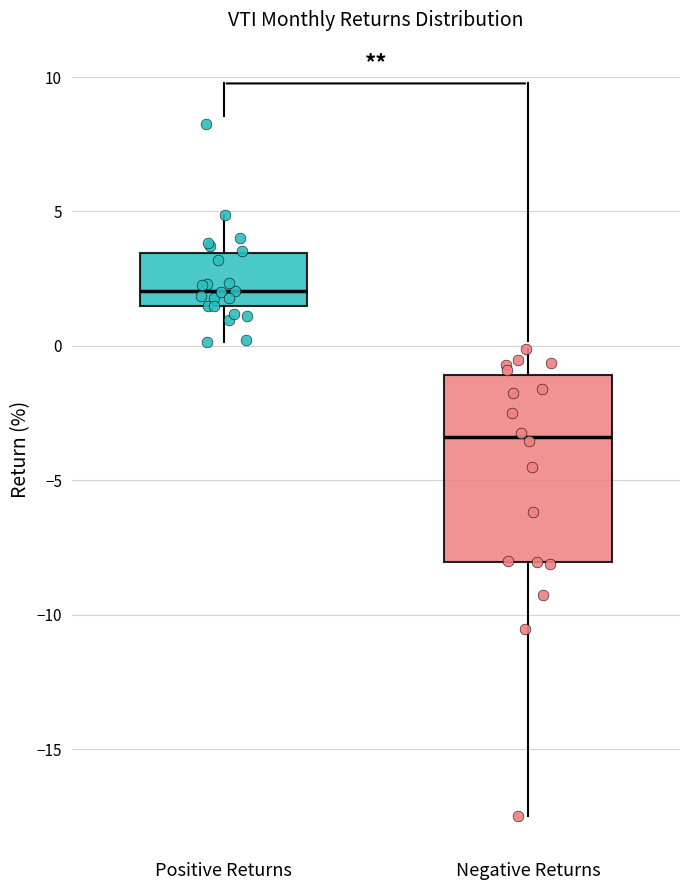

Which box has the highest median line?

Positive Returns